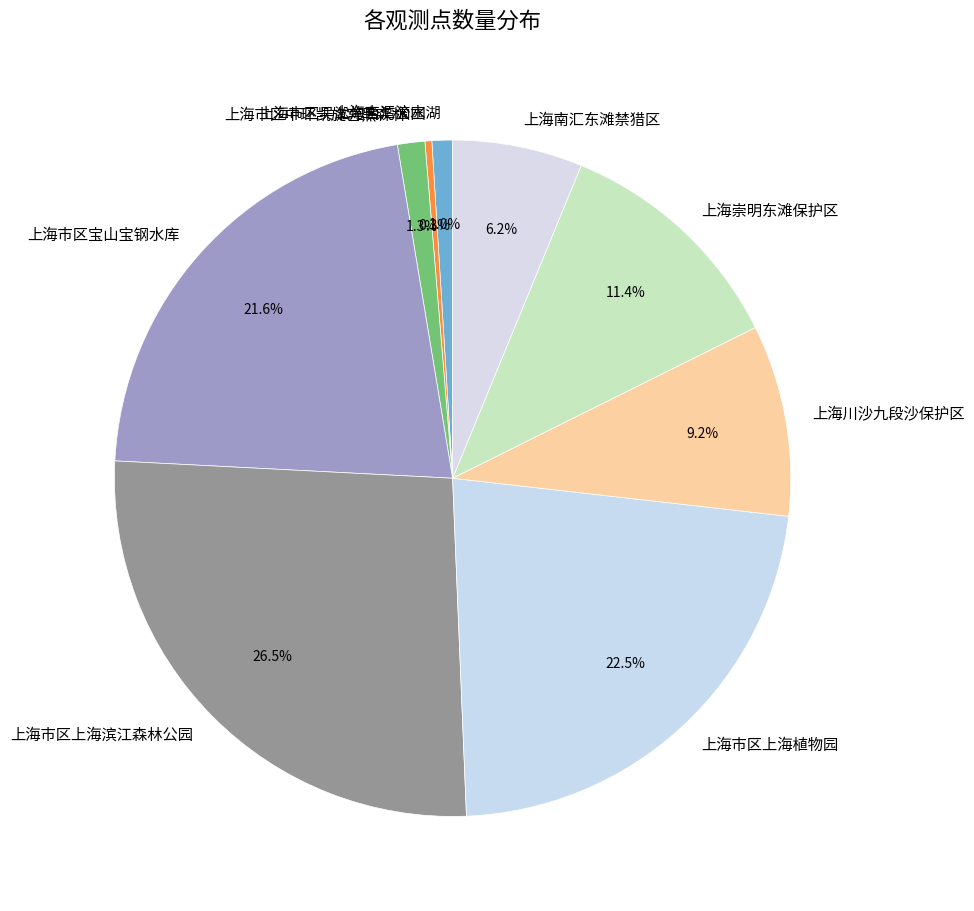

True or false: 上海市区中环凯旋宫黑森林 accounts for 11% of the total.

False